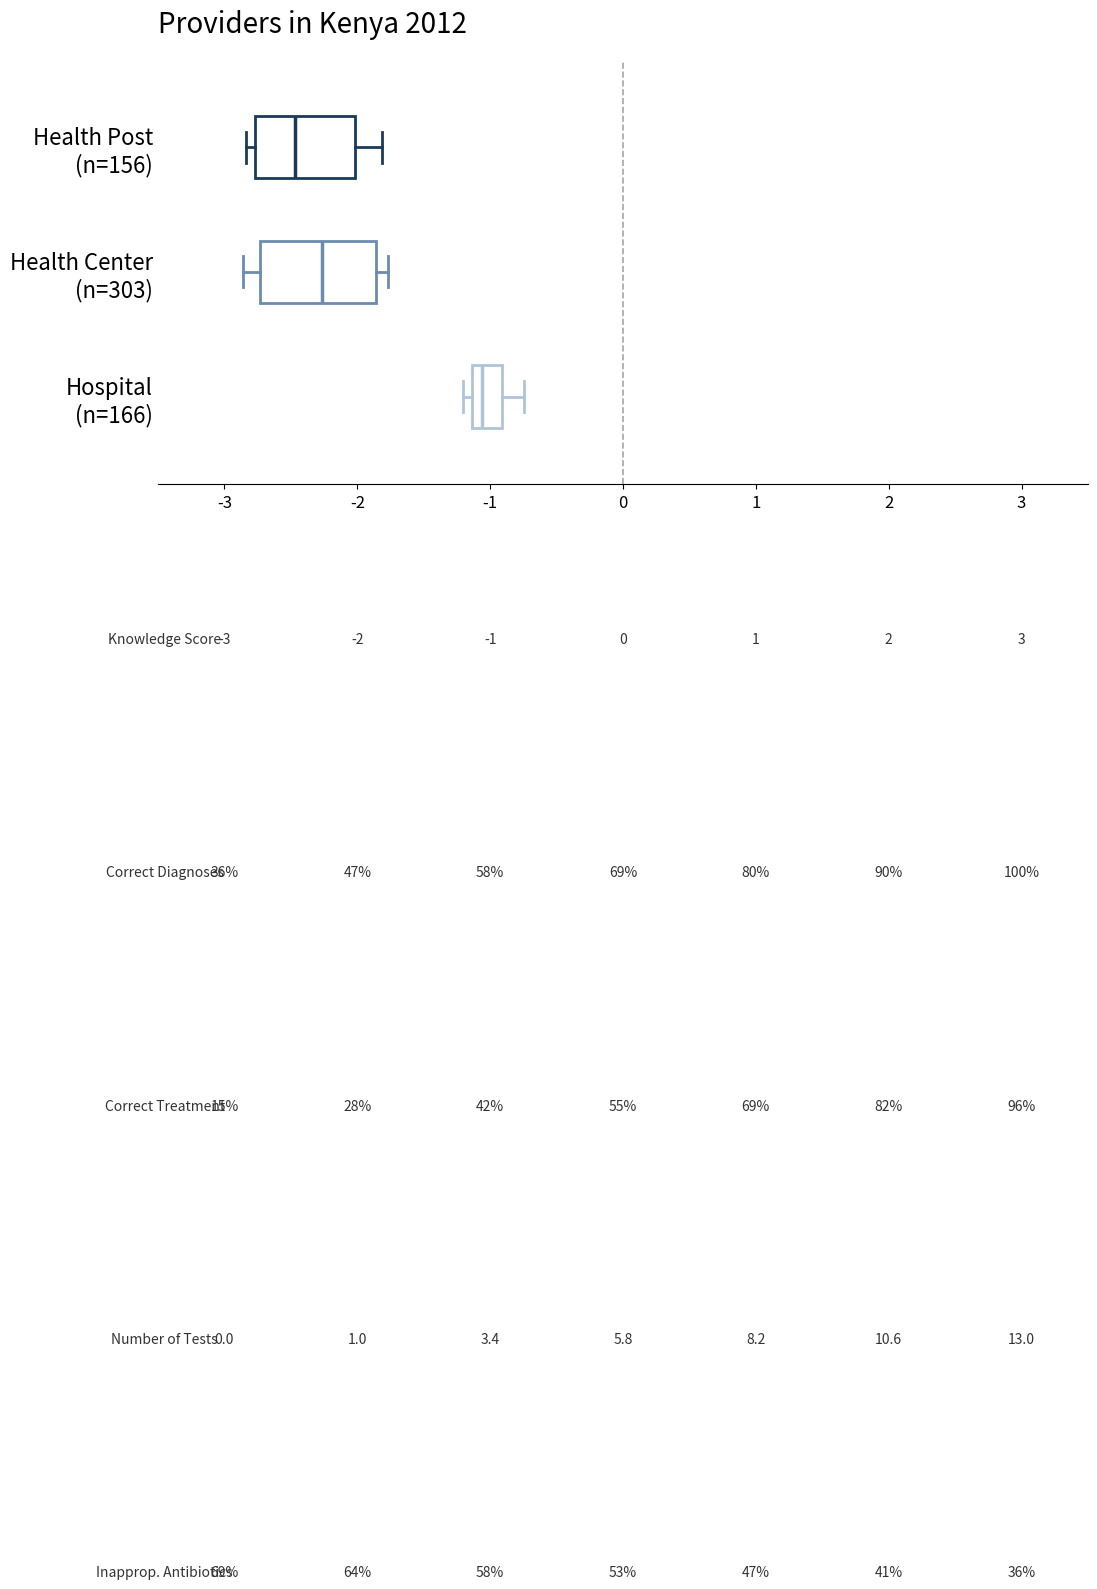

Which box has the furthest to the right median line?

Hospital (n=166)